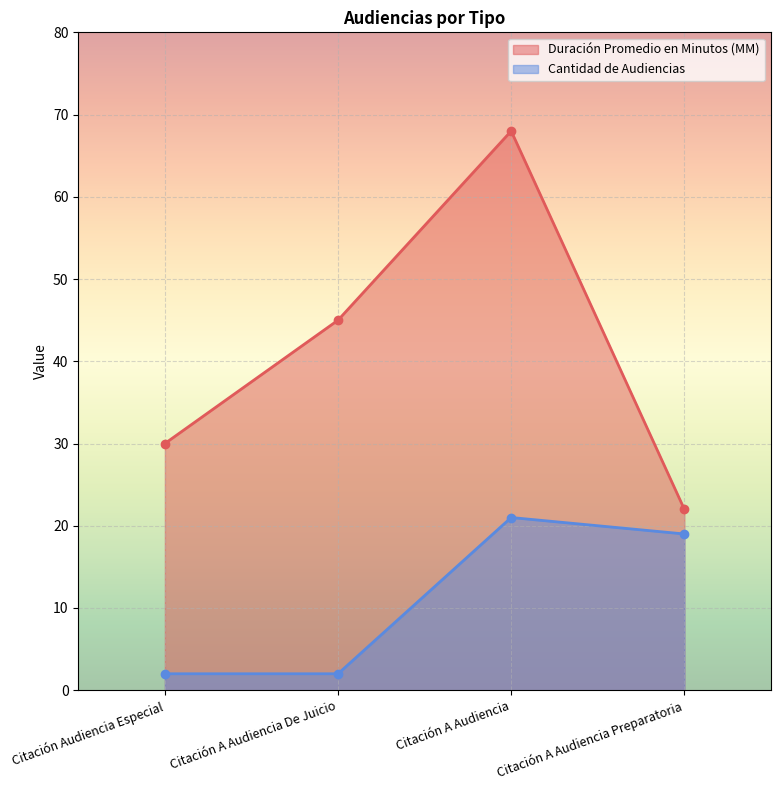

True or false: Cantidad de Audiencias has more than 1 points higher than both neighbors.

False